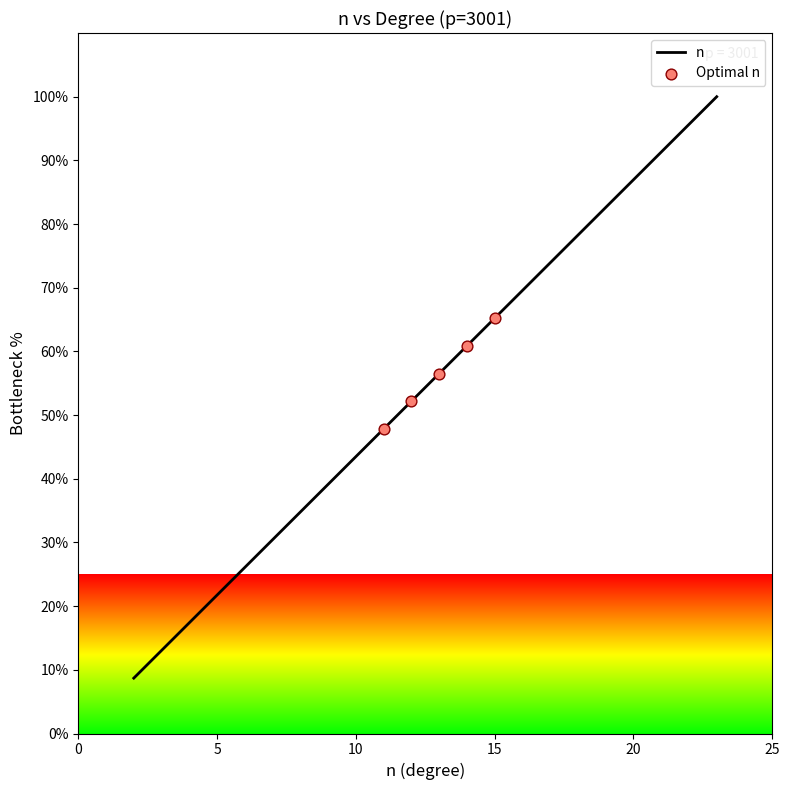

What is the difference between the maximum and minimum values?

91.3